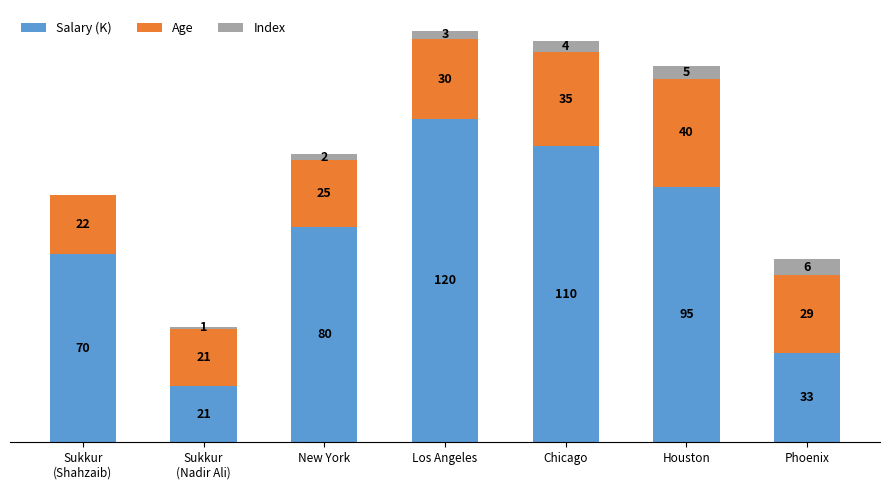

At which label does Salary (K) reach its peak?

Los Angeles